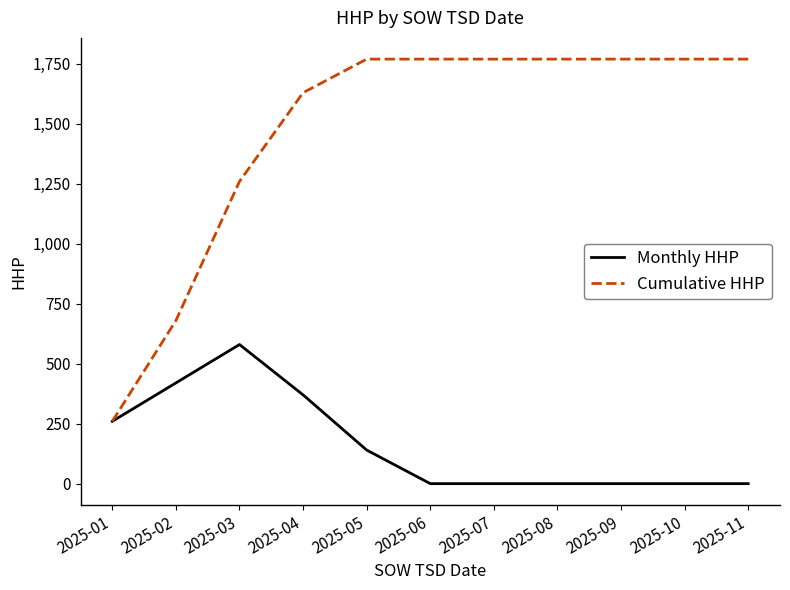

What is the maximum value shown in the chart?

1770